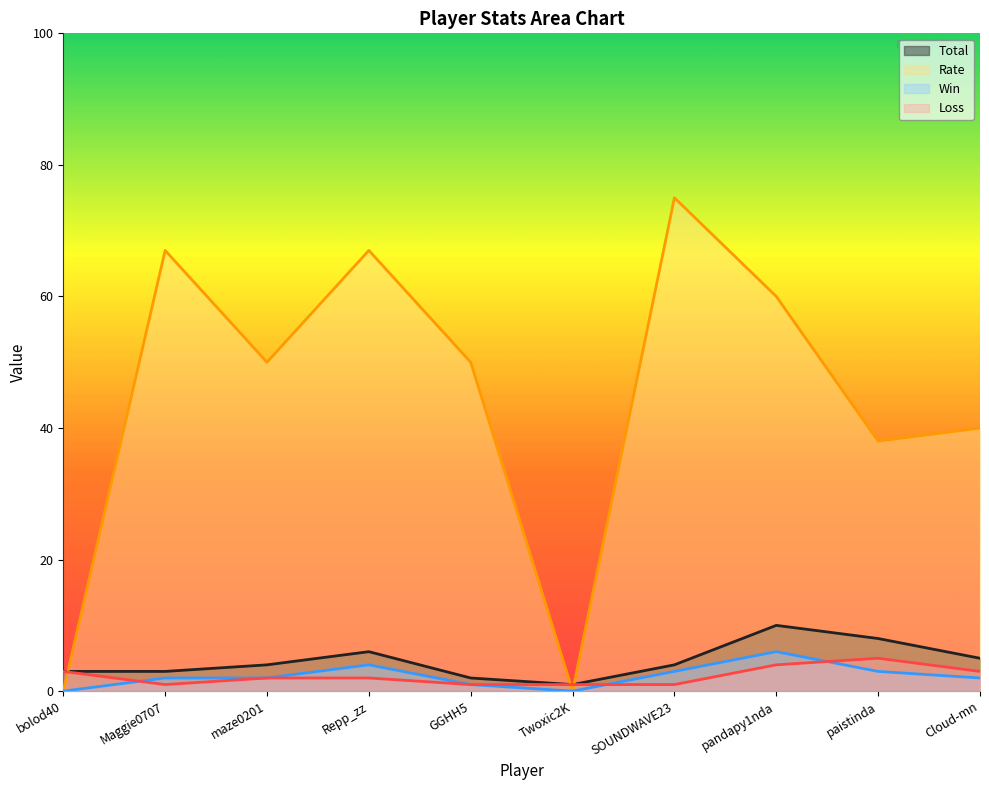

Reading left to right, list all the values displayed in this chart.

Win: 0	2	2	4	1	0	3	6	3	2
Loss: 3	1	2	2	1	1	1	4	5	3
Total: 3	3	4	6	2	1	4	10	8	5
Rate: 0	67	50	67	50	0	75	60	38	40